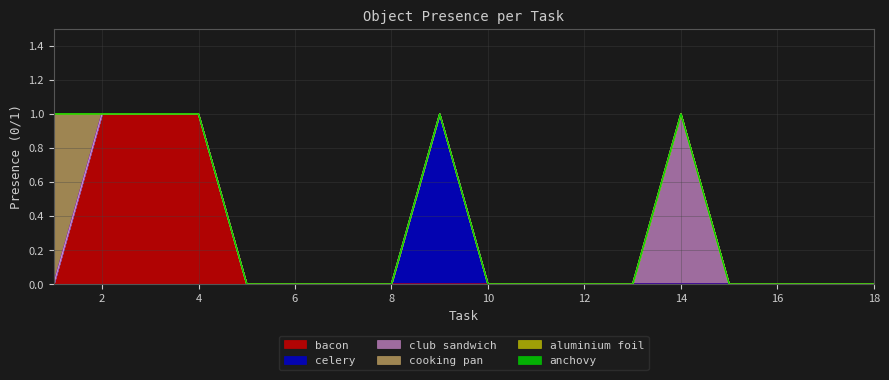

List the series in order of their peak value, highest first.

bacon, celery, club sandwich, cooking pan, aluminium foil, anchovy